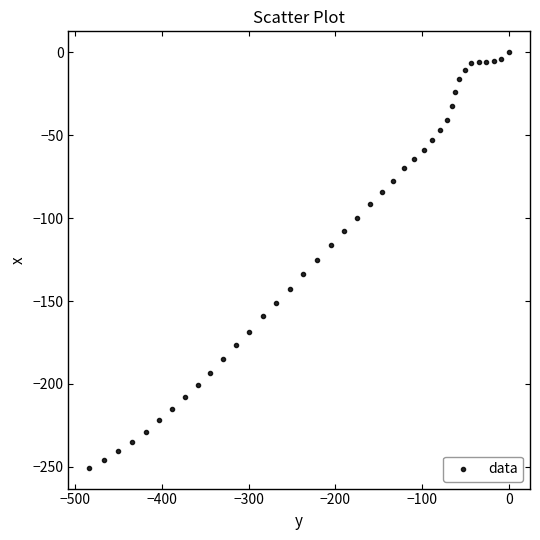

What is the range of Y values (max minus min)?

250.5